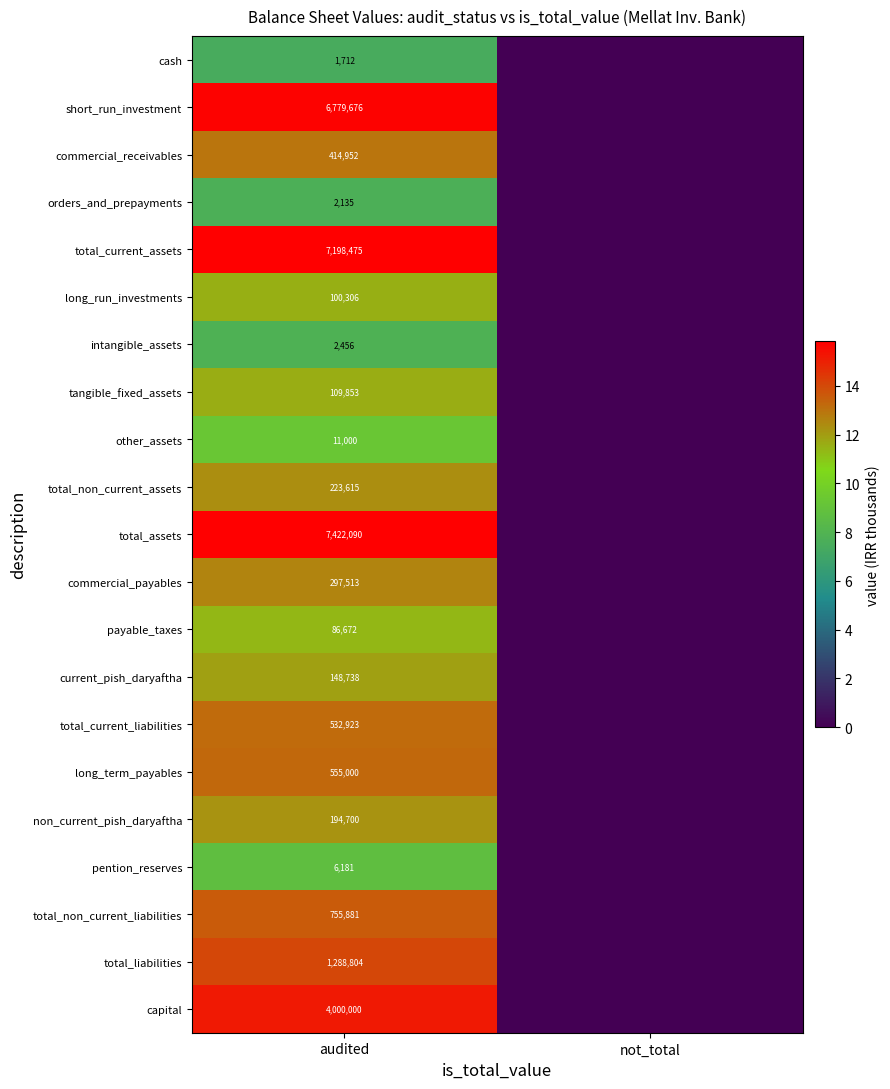

At audited, list the series in order from smallest to largest.

cash, orders_and_prepayments, intangible_assets, pention_reserves, other_assets, payable_taxes, long_run_investments, tangible_fixed_assets, current_pish_daryaftha, non_current_pish_daryaftha, total_non_current_assets, commercial_payables, commercial_receivables, total_current_liabilities, long_term_payables, total_non_current_liabilities, total_liabilities, capital, short_run_investment, total_current_assets, total_assets